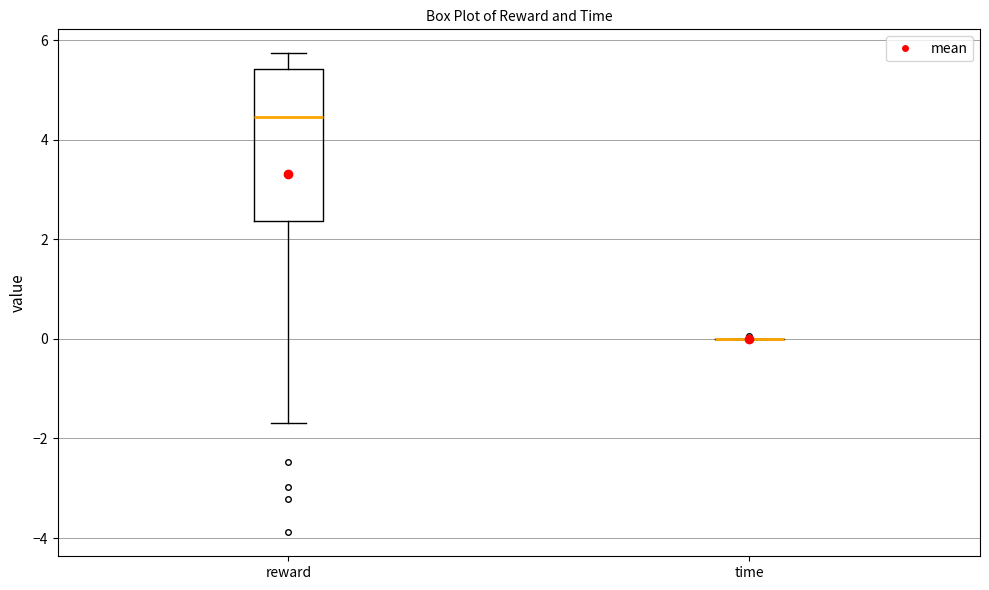

Reading left to right, read every box against the y-axis: the position of its median line, the range the box covers, and the ends of its whiskers. The values are not printed on the chart, so give them approximately, as read against the axis.

reward: median 4.4, box 2.4 to 5.4, whiskers -1.6 to 5.8
time: box collapsed to a line at 0.0, whiskers 0.0 to 0.0